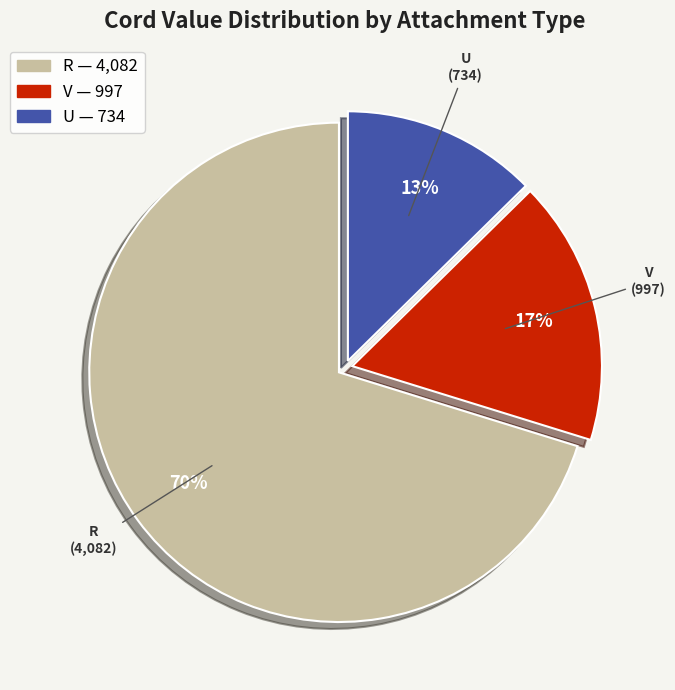

To the nearest percent, what is the average slice percentage?

33%